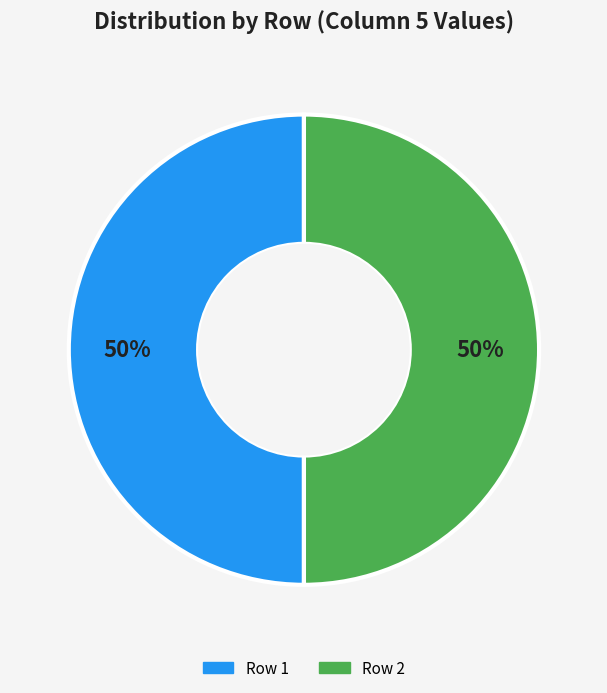

To the nearest percent, what is the average slice percentage?

50%